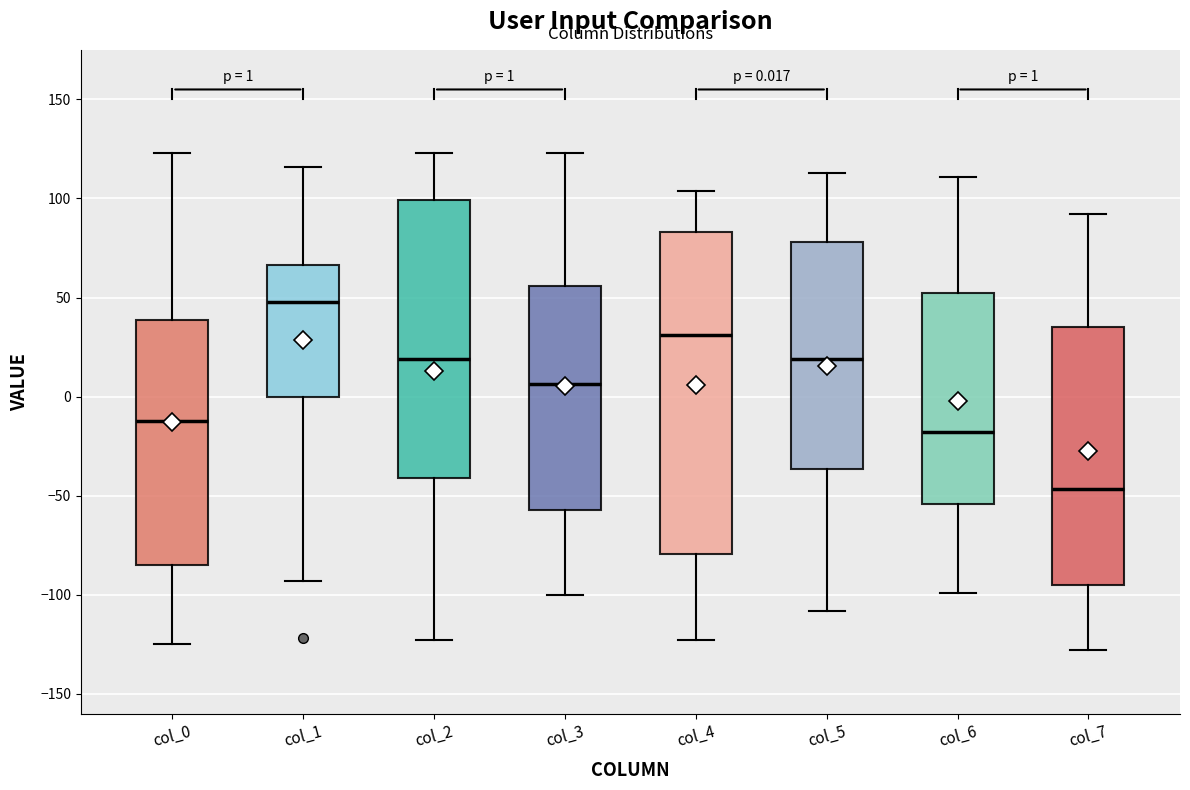

Which box has the highest median line?

col_1